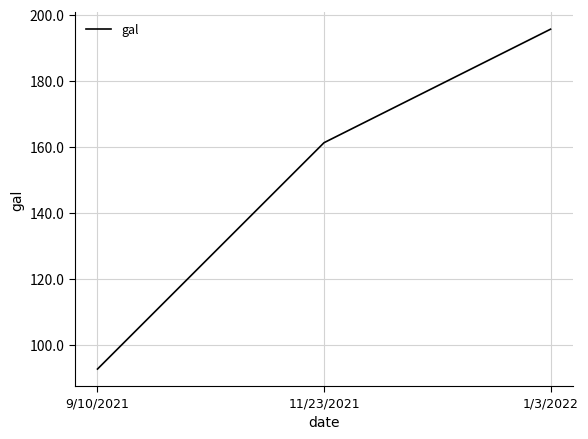

What is the average value?

149.8